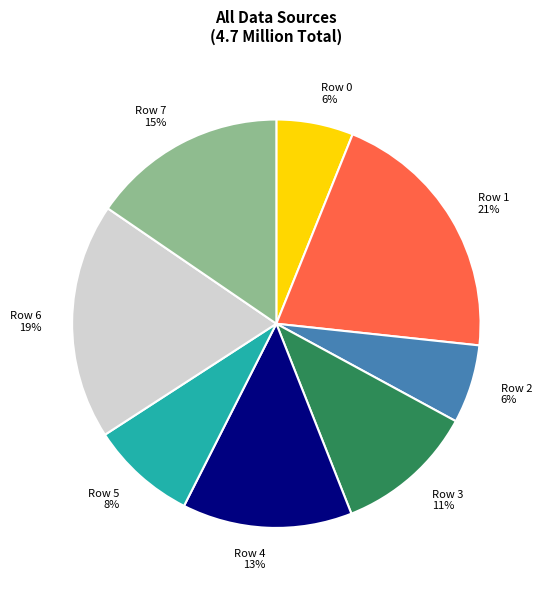

How many segments does this pie chart have?

8